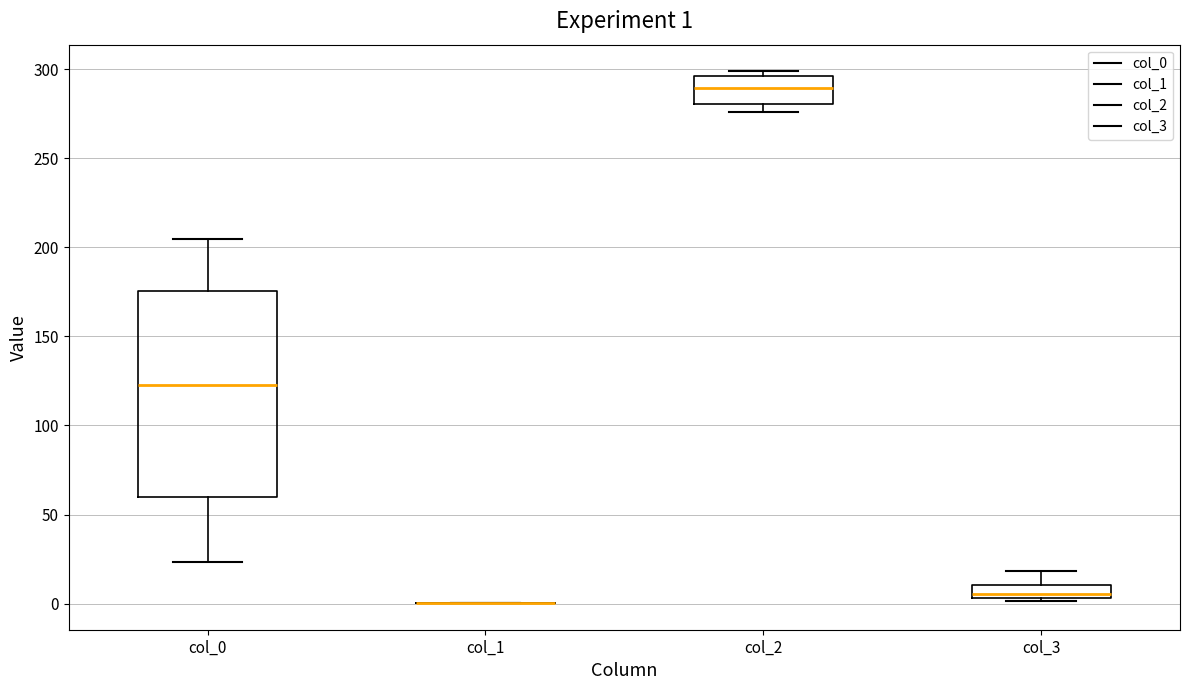

Which box is the tallest, from its lower edge to its upper edge?

col_0